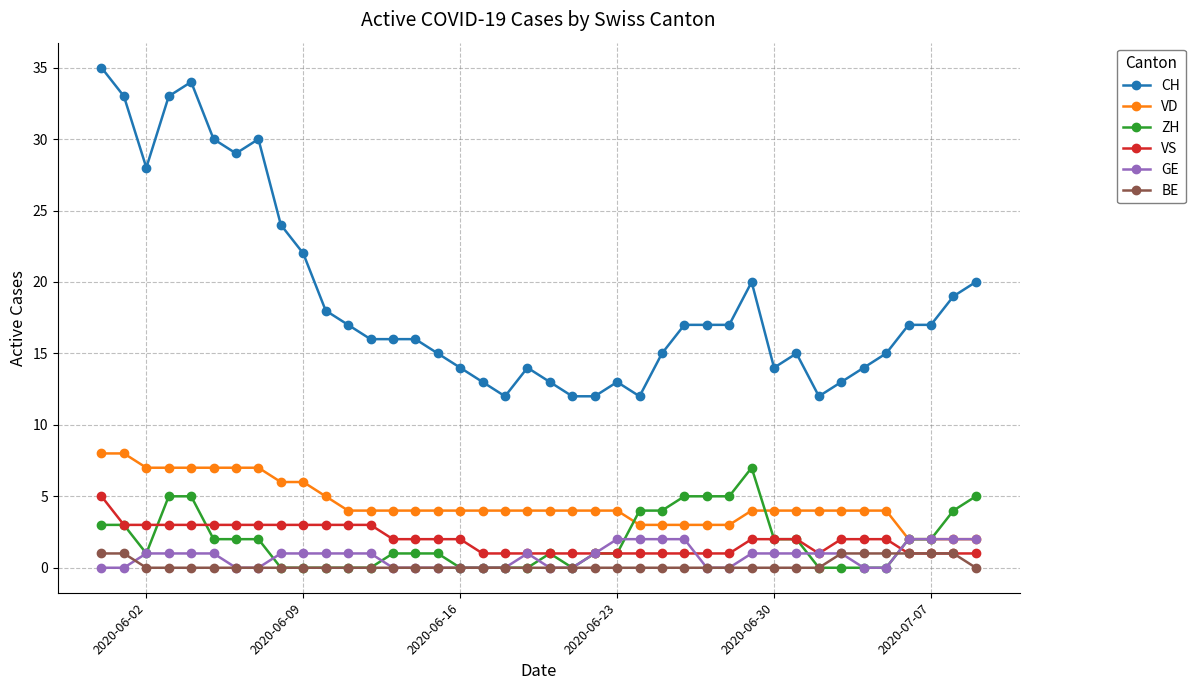

Which series has the widest spread of values?

CH